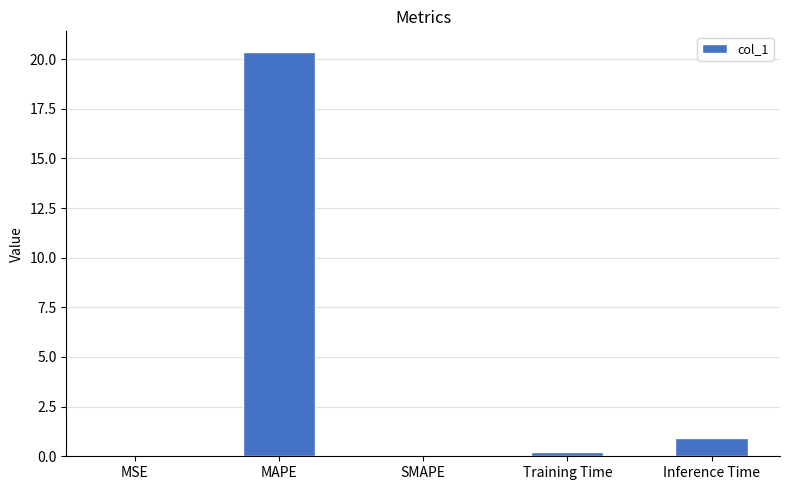

The value at SMAPE is 9.9. True or false?

False